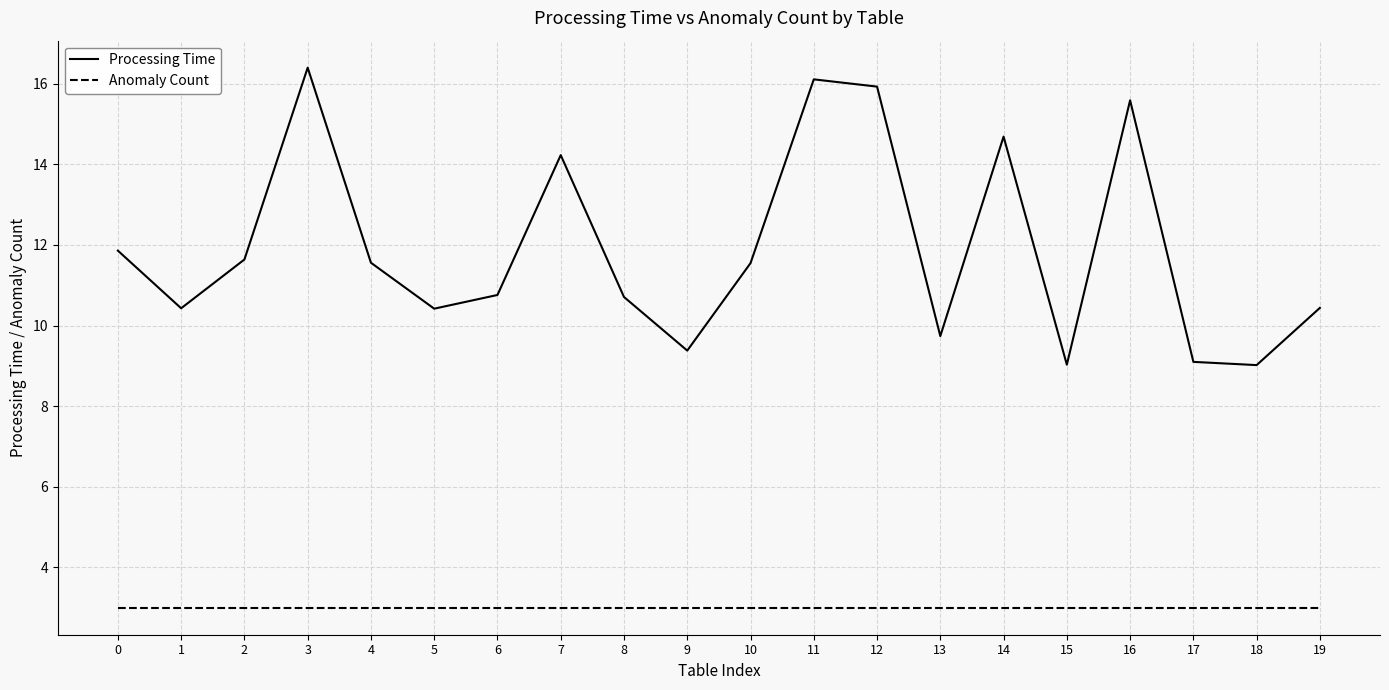

The value of Anomaly Count at 19 is 1.0. True or false?

False